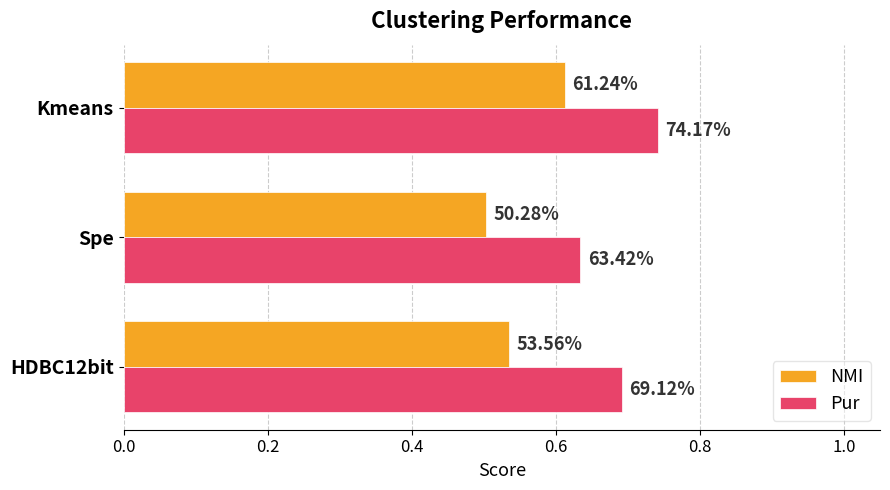

What are all the series names shown in the legend?

NMI, Pur